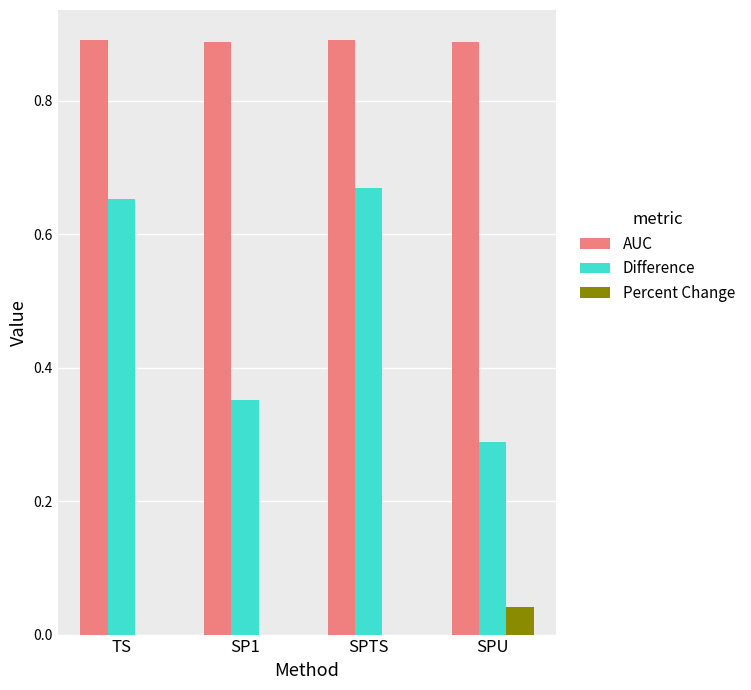

What is the total value across all series at SP1?

1.2